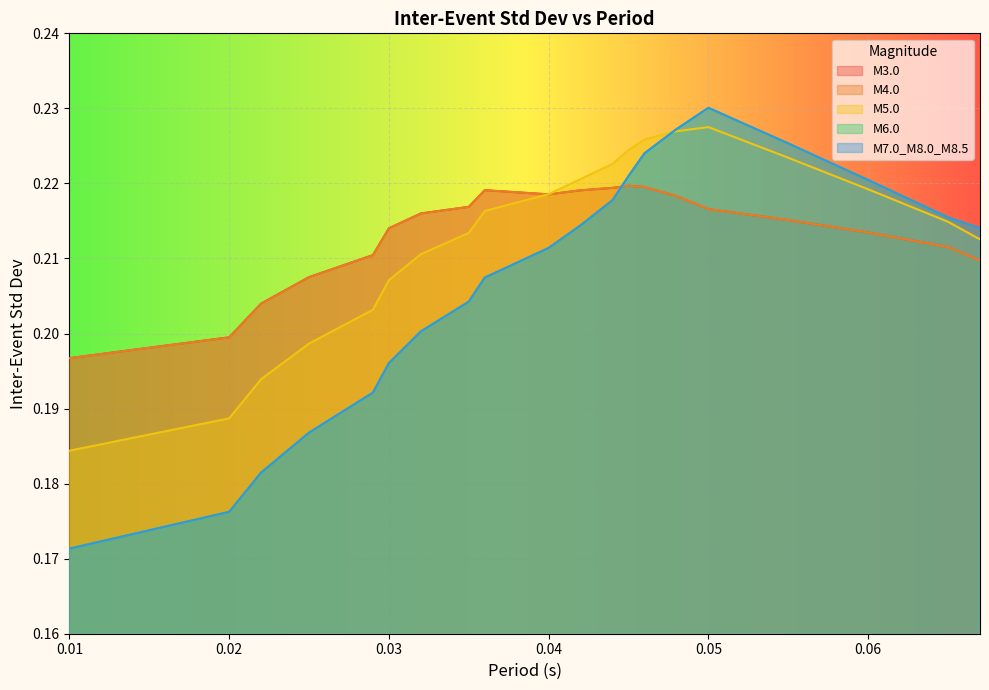

How many interior local valleys does the M3.0 series have?

1